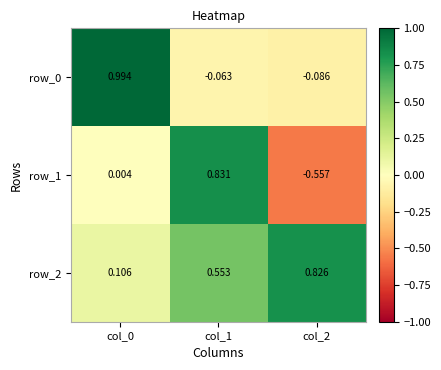

Is the value of row_2 at col_0 greater than the value of row_0 at col_2?

Yes